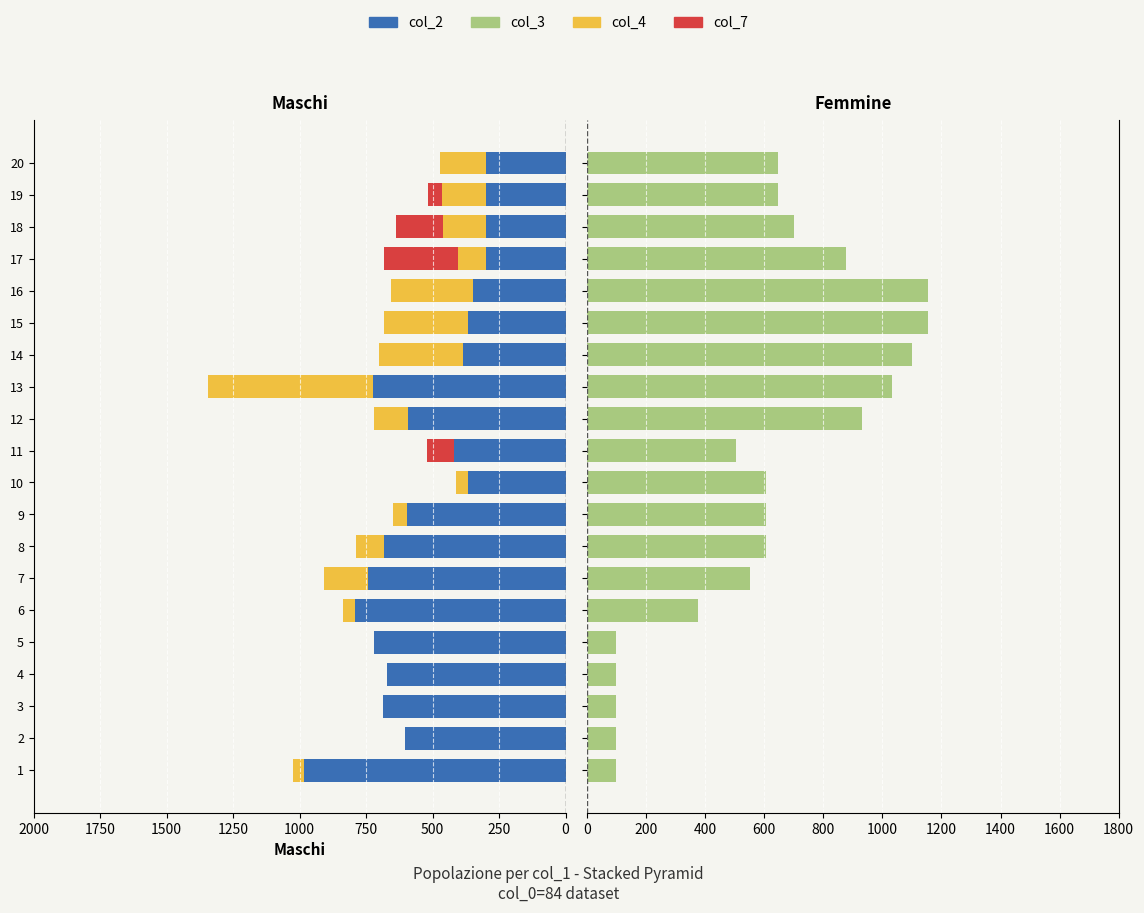

What is the difference between the second highest and minimum values in the col_7 series?

176